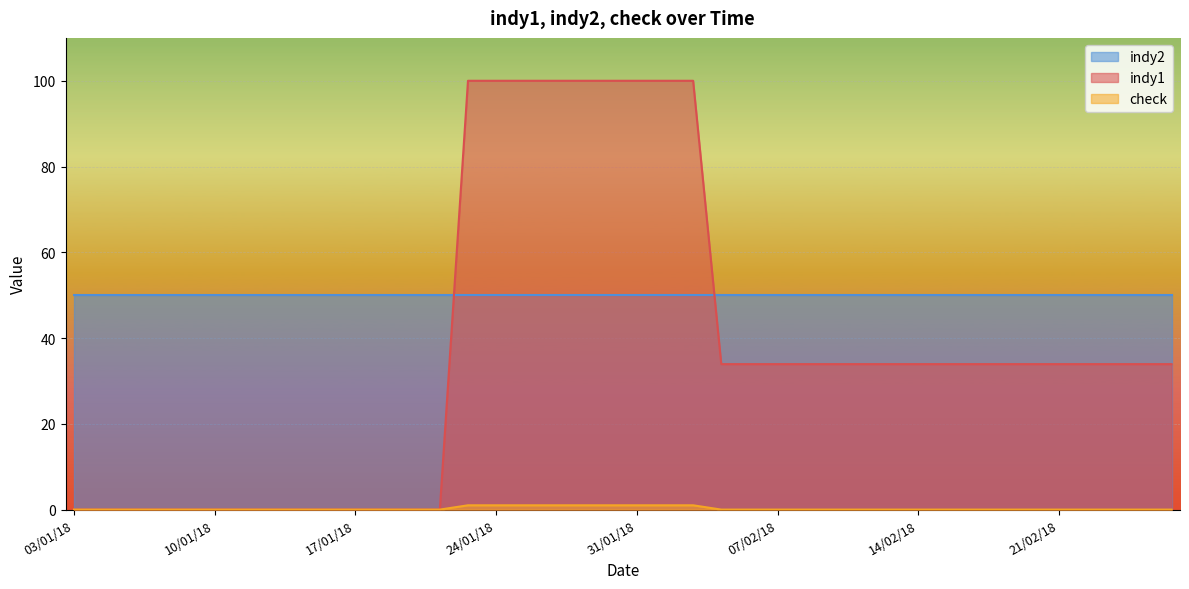

Which series has the widest spread of values?

indy1